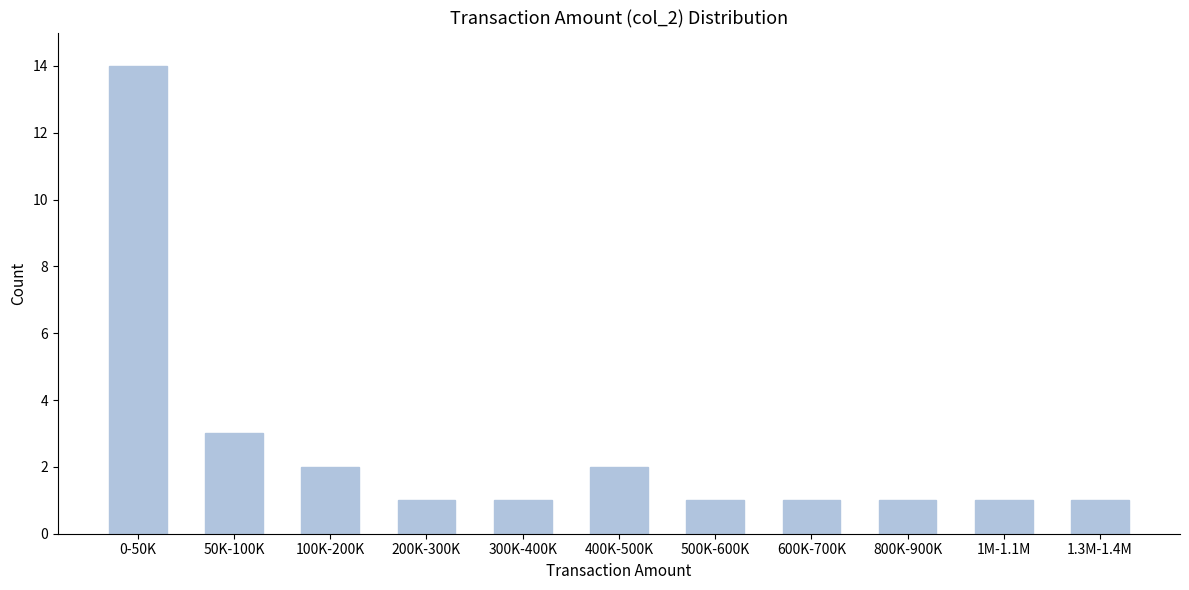

Reading left to right, list all the values displayed in this chart.

0-50K=14	50K-100K=3	100K-200K=2	200K-300K=1	300K-400K=1	400K-500K=2	500K-600K=1	600K-700K=1	800K-900K=1	1M-1.1M=1	1.3M-1.4M=1